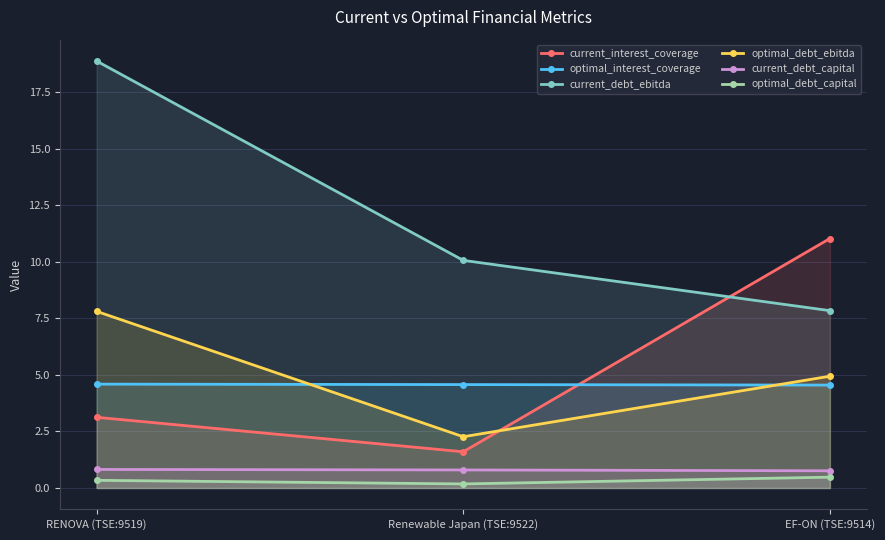

True or false: current_interest_coverage has a value of 1.6 at Renewable Japan (TSE:9522).

True